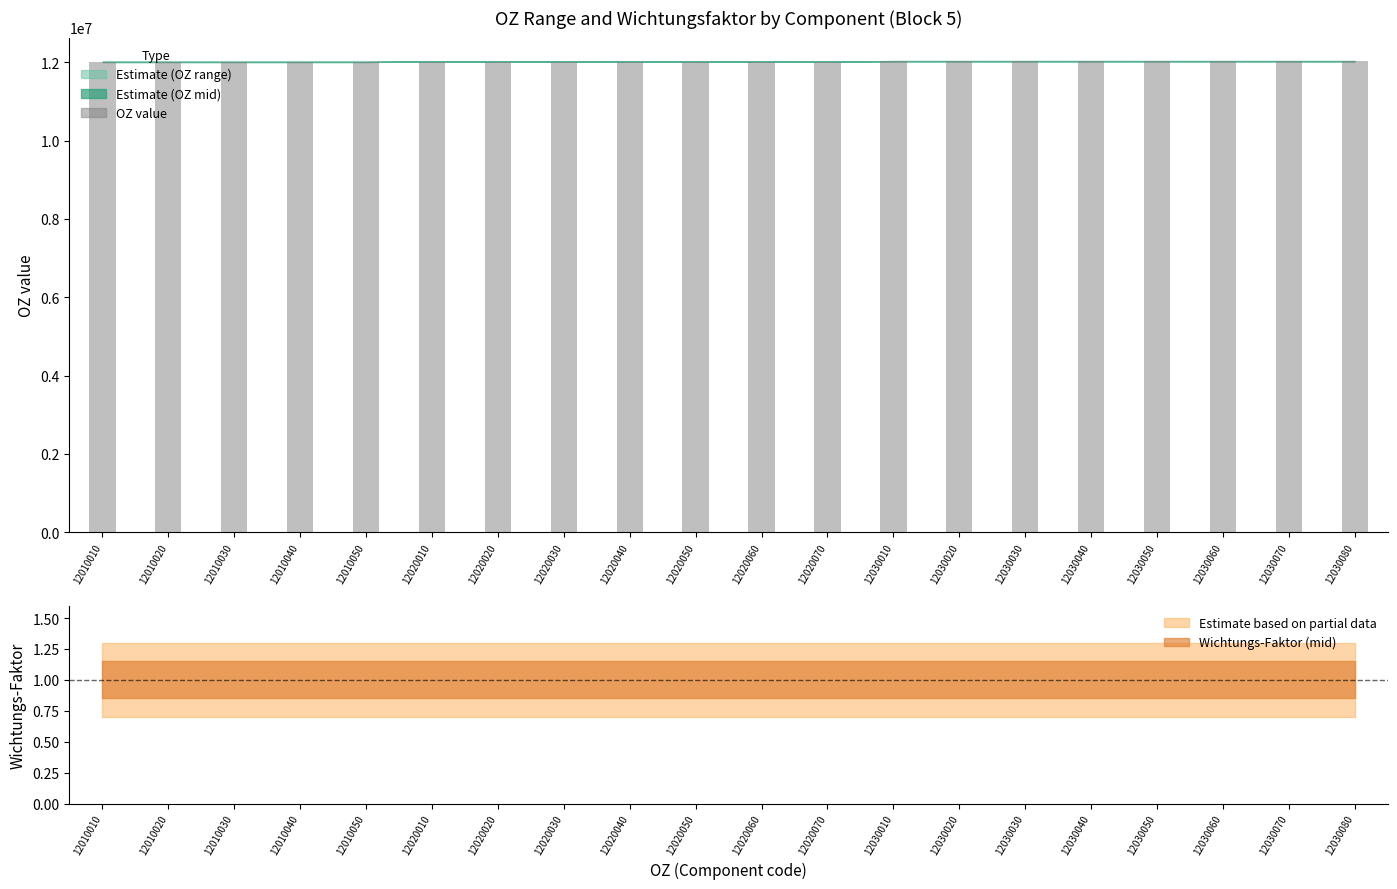

Read the value at 12030030.

12030032.5